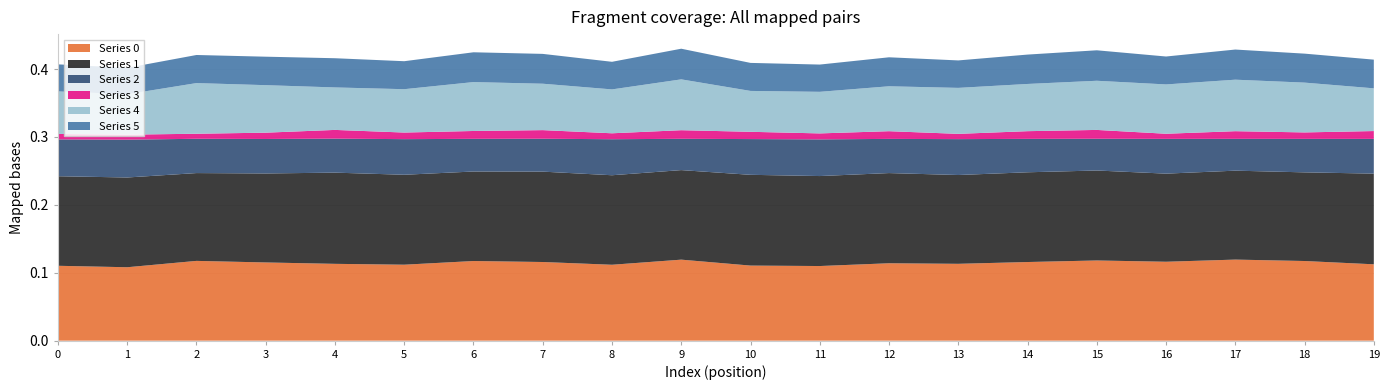

Reading left to right, list all the values displayed in this chart.

0: 0=0.1	1=0.1	2=0.1	3=0.1	4=0.1	5=0.1	6=0.1	7=0.1	8=0.1	9=0.1	10=0.1	11=0.1	12=0.1	13=0.1	14=0.1	15=0.1	16=0.1	17=0.1	18=0.1	19=0.1
1: 0=0.1	1=0.1	2=0.1	3=0.1	4=0.1	5=0.1	6=0.1	7=0.1	8=0.1	9=0.1	10=0.1	11=0.1	12=0.1	13=0.1	14=0.1	15=0.1	16=0.1	17=0.1	18=0.1	19=0.1
2: 0=0.1	1=0.1	2=0.1	3=0.1	4=0.1	5=0.1	6=0.0	7=0.0	8=0.1	9=0.0	10=0.1	11=0.1	12=0.1	13=0.1	14=0.0	15=0.0	16=0.1	17=0.0	18=0.0	19=0.1
3: 0=0.0	1=0.0	2=0.0	3=0.0	4=0.0	5=0.0	6=0.0	7=0.0	8=0.0	9=0.0	10=0.0	11=0.0	12=0.0	13=0.0	14=0.0	15=0.0	16=0.0	17=0.0	18=0.0	19=0.0
4: 0=0.1	1=0.1	2=0.1	3=0.1	4=0.1	5=0.1	6=0.1	7=0.1	8=0.1	9=0.1	10=0.1	11=0.1	12=0.1	13=0.1	14=0.1	15=0.1	16=0.1	17=0.1	18=0.1	19=0.1
5: 0=0.0	1=0.0	2=0.0	3=0.0	4=0.0	5=0.0	6=0.0	7=0.0	8=0.0	9=0.0	10=0.0	11=0.0	12=0.0	13=0.0	14=0.0	15=0.0	16=0.0	17=0.0	18=0.0	19=0.0